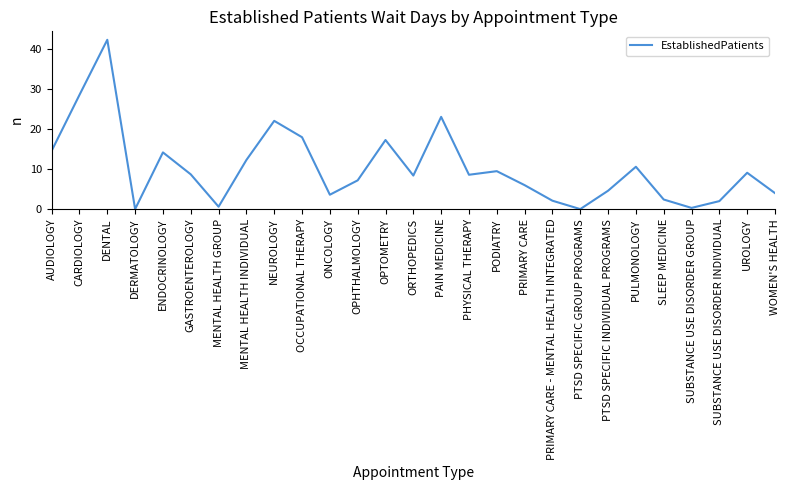

Count the number of values greater than 8.

15